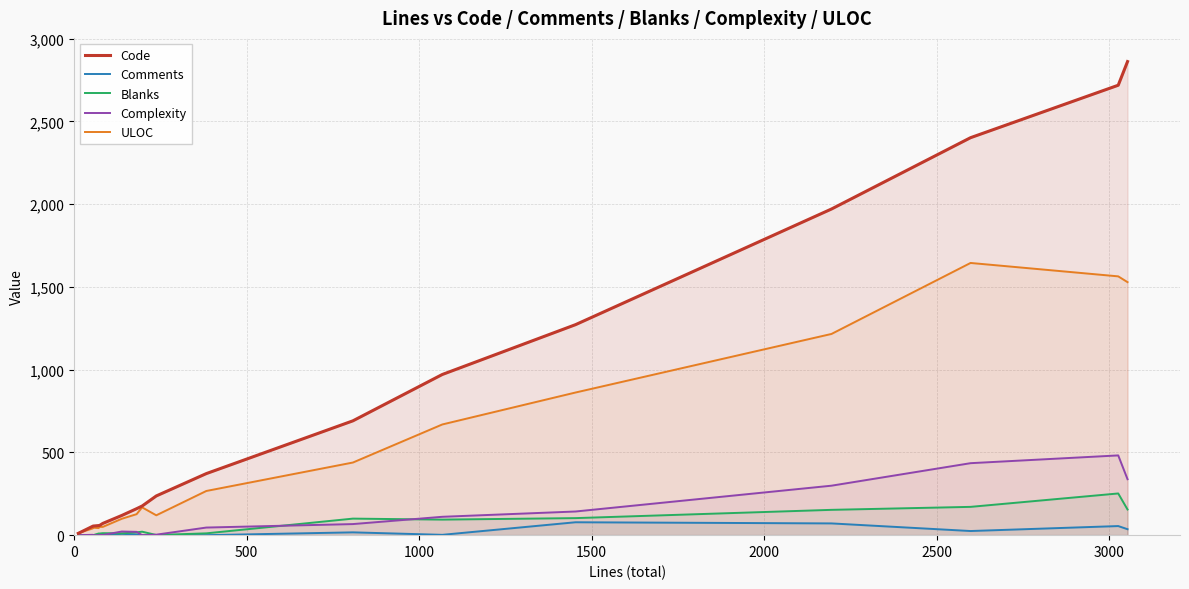

What is the maximum value for Comments?

78